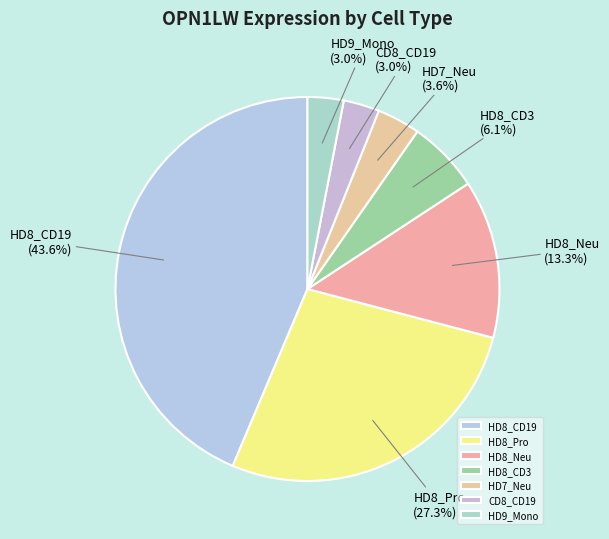

Which slice is the largest?

HD8_CD19